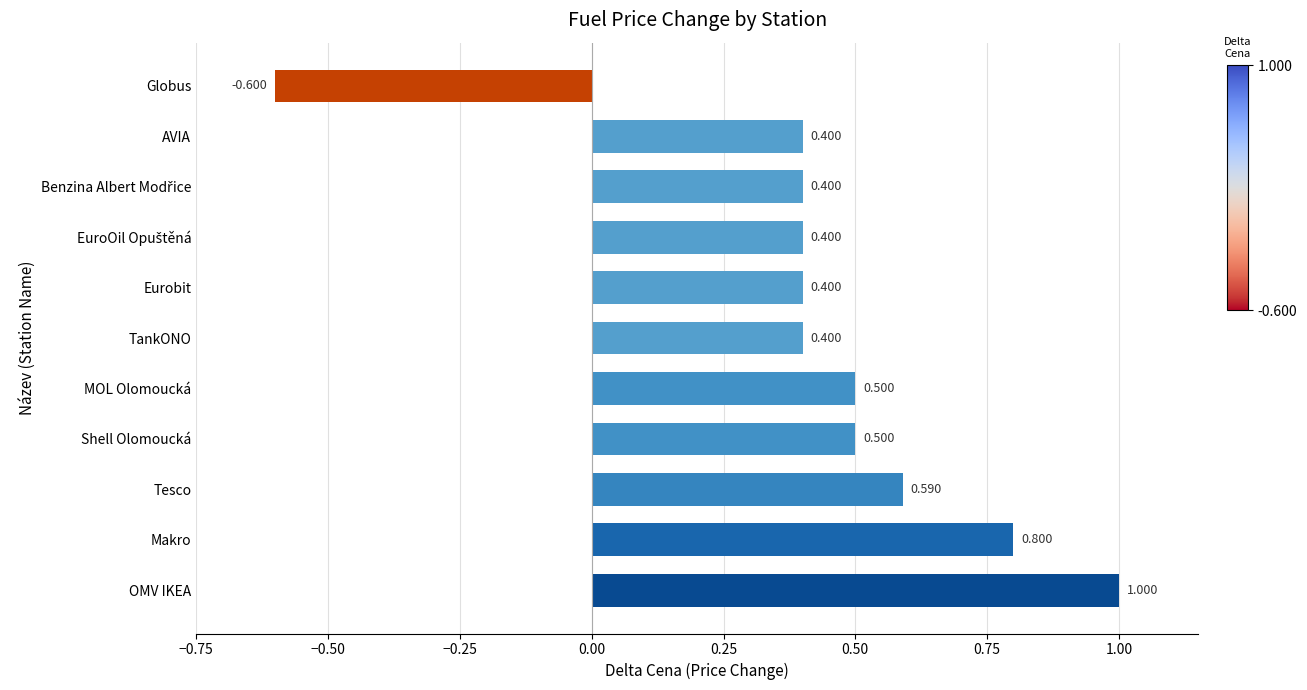

Which has a higher value, Makro or Eurobit?

Makro